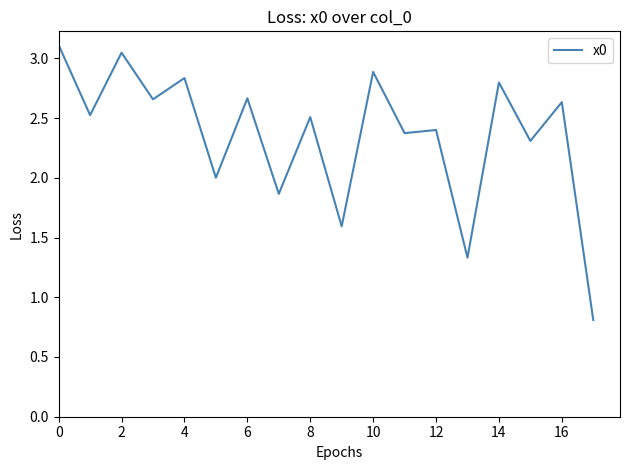

What is the maximum value shown in the chart?

3.1